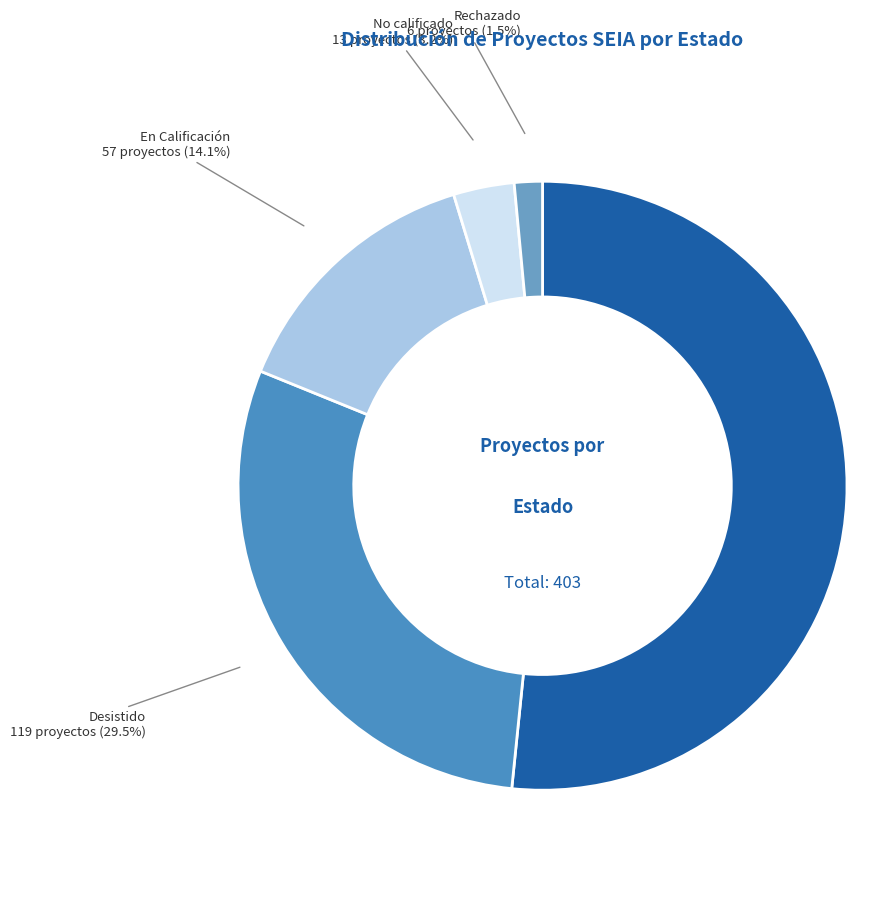

What is the smallest slice in the pie chart?

Rechazado